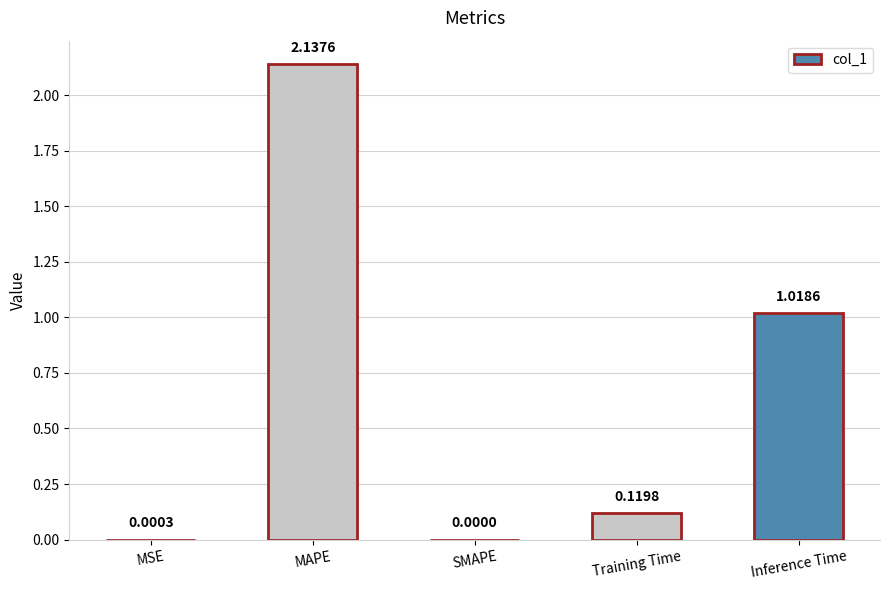

Are the bars horizontal?

No